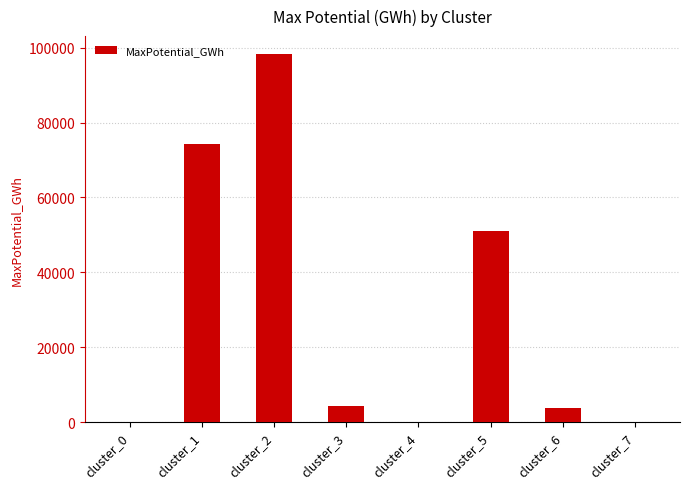

Between cluster_6 and cluster_2, which is larger?

cluster_2